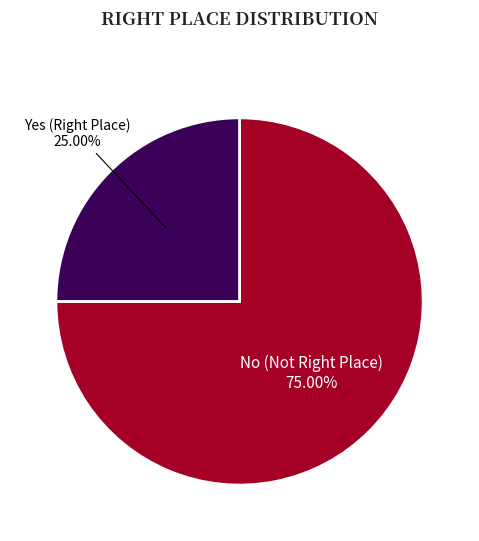

To the nearest percent, what is the average slice percentage?

50%